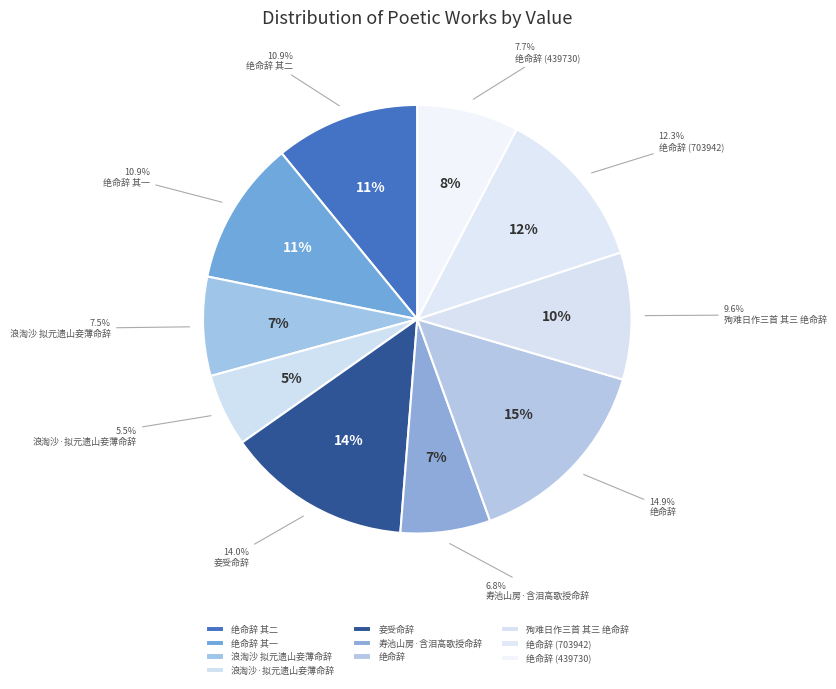

To the nearest percent, what percentage of the pie is 绝命辞?

15%